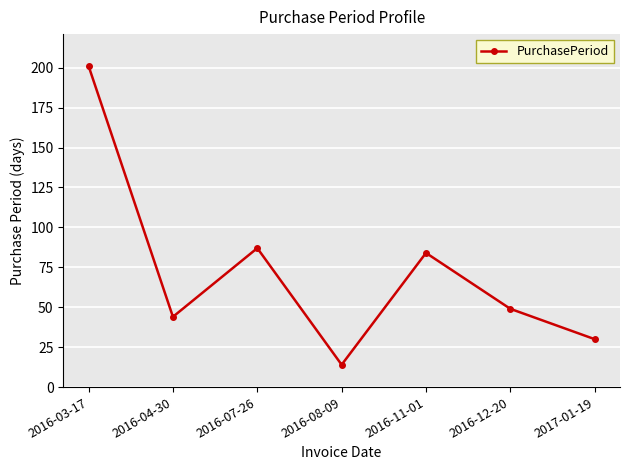

What is the difference between the values at 2017-01-19 and 2016-07-26?

57